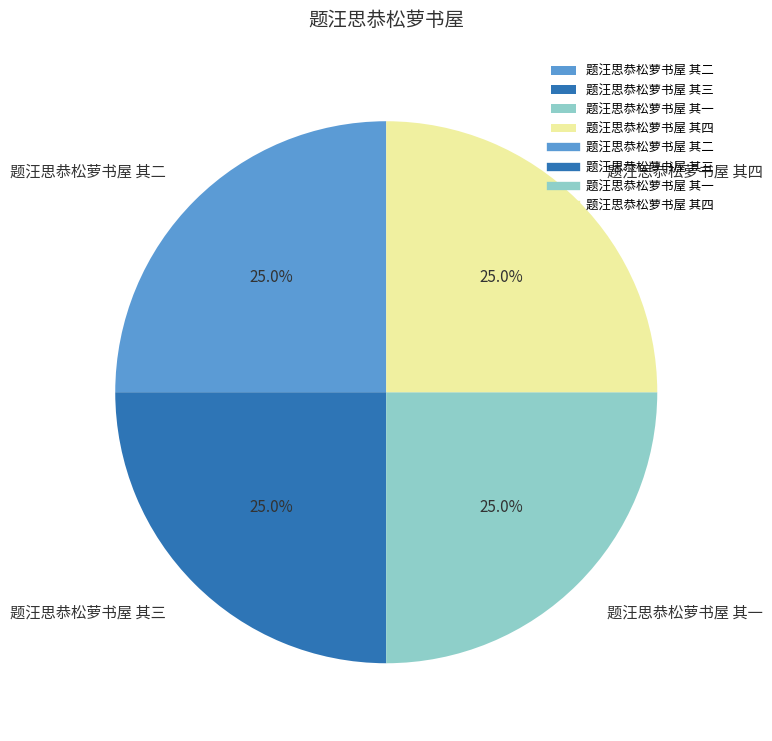

To the nearest percent, what is the average slice percentage?

25%